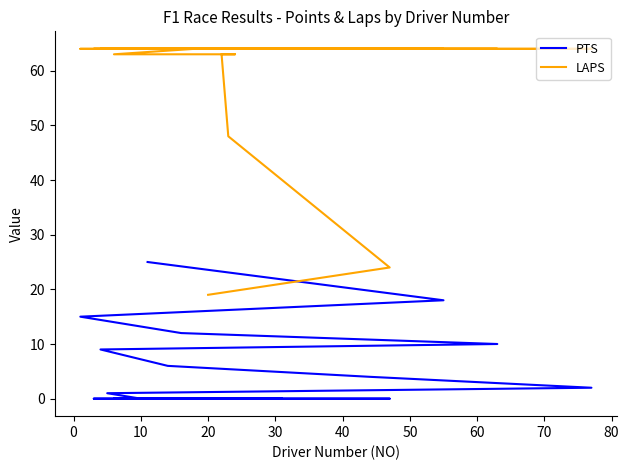

What is the difference between the maximum and minimum values in the LAPS series?

45